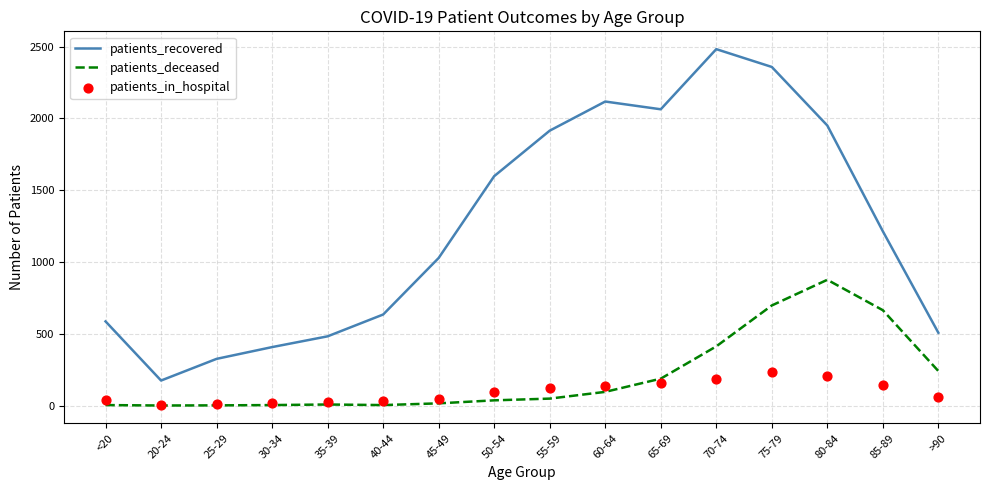

What is the total value across all series at 40-44?

671